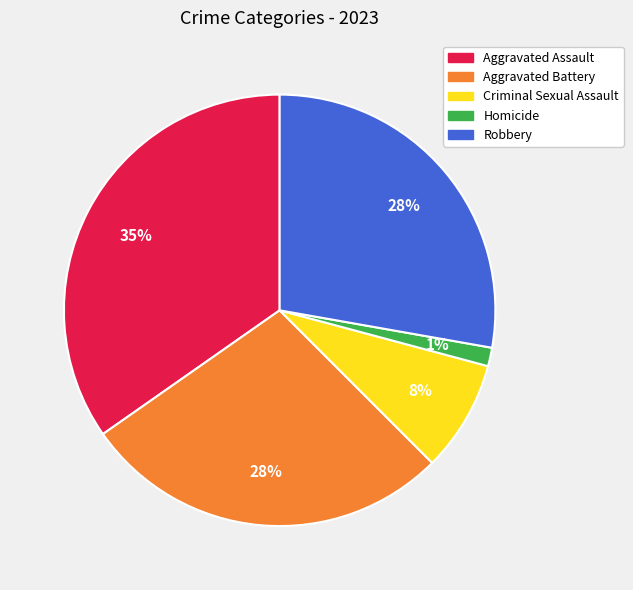

True or false: Robbery accounts for 28% of the total.

True